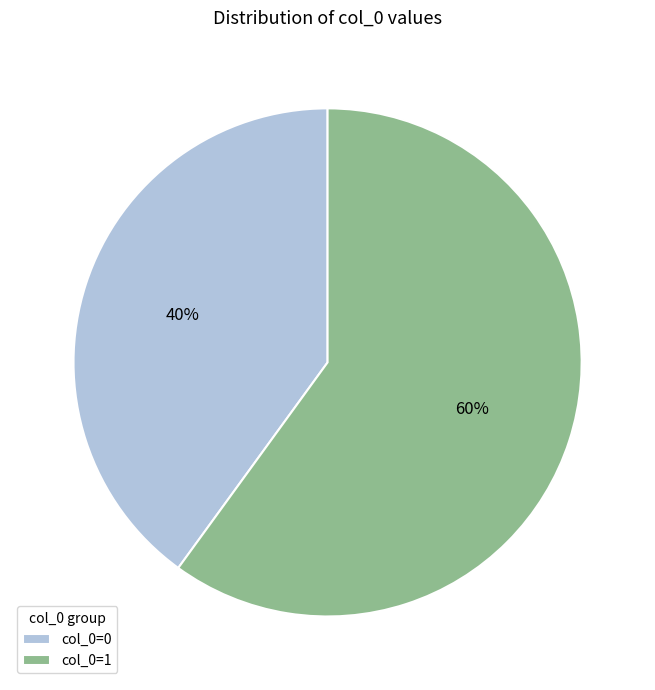

Is there a majority slice in this chart?

Yes